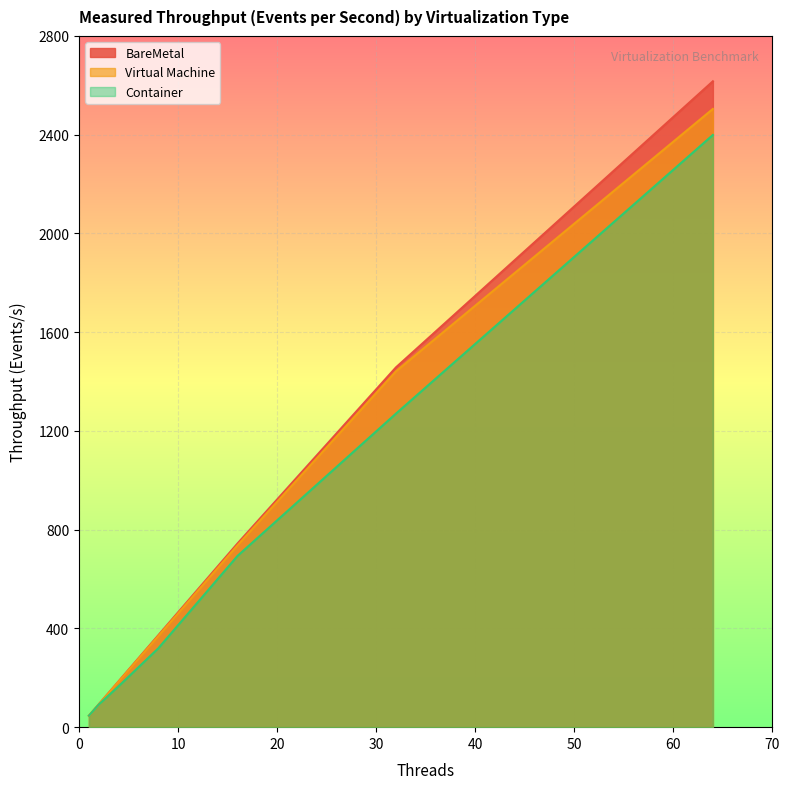

What is the value of the Container point at the 7th from the left?

2398.9